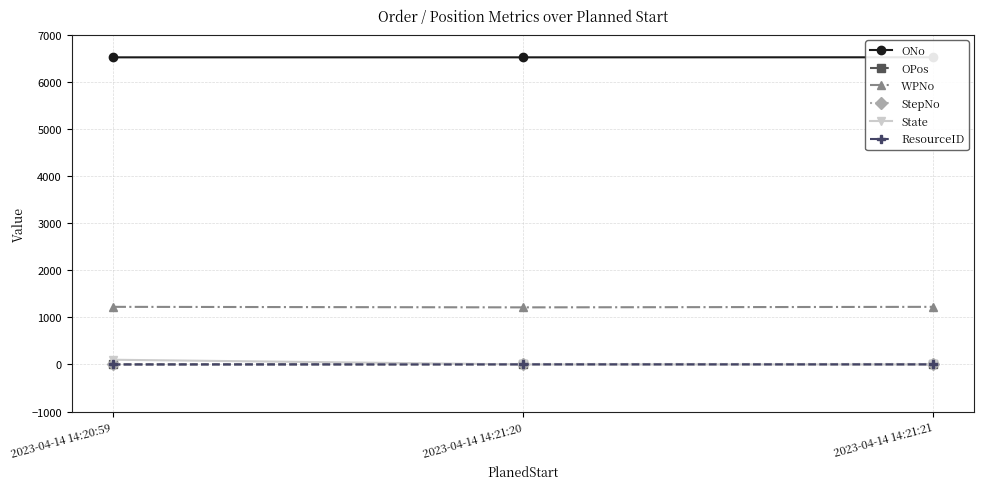

What are all the series names shown in the legend?

ONo, OPos, WPNo, StepNo, State, ResourceID